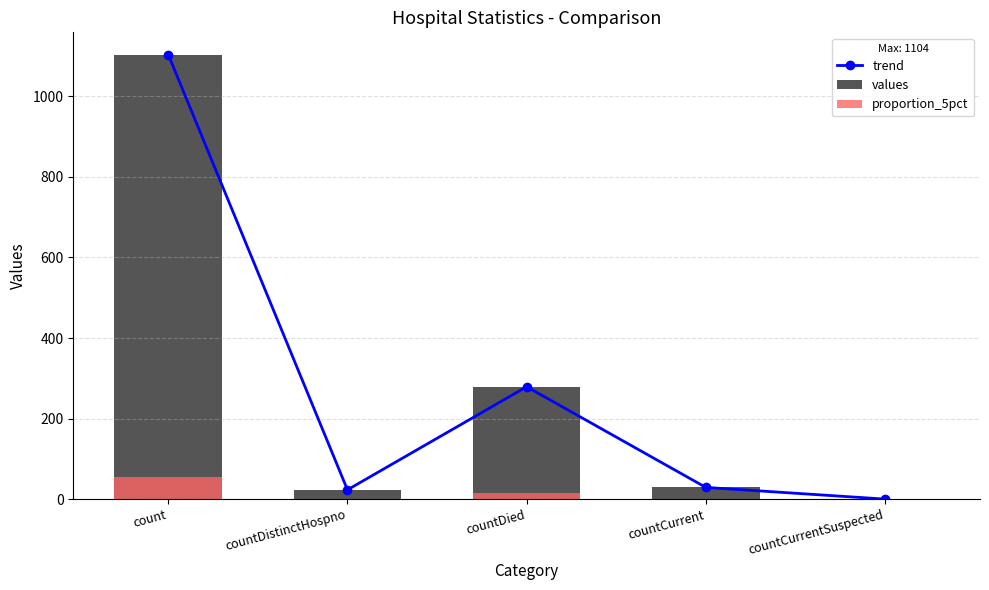

What position from the right is countDied?

3